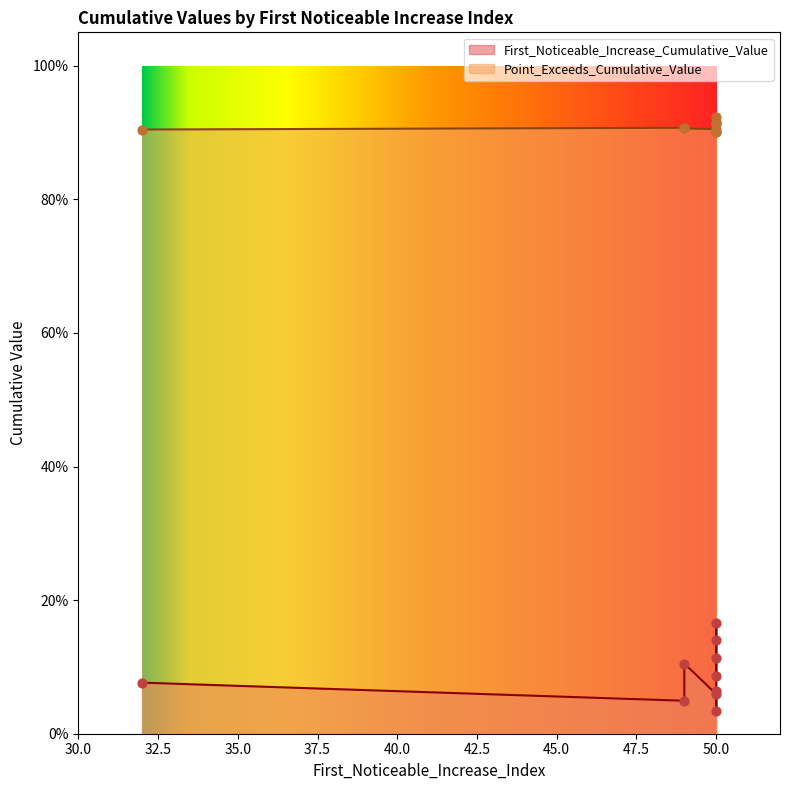

Which series contains the highest Y value?

Point_Exceeds_Cumulative_Value